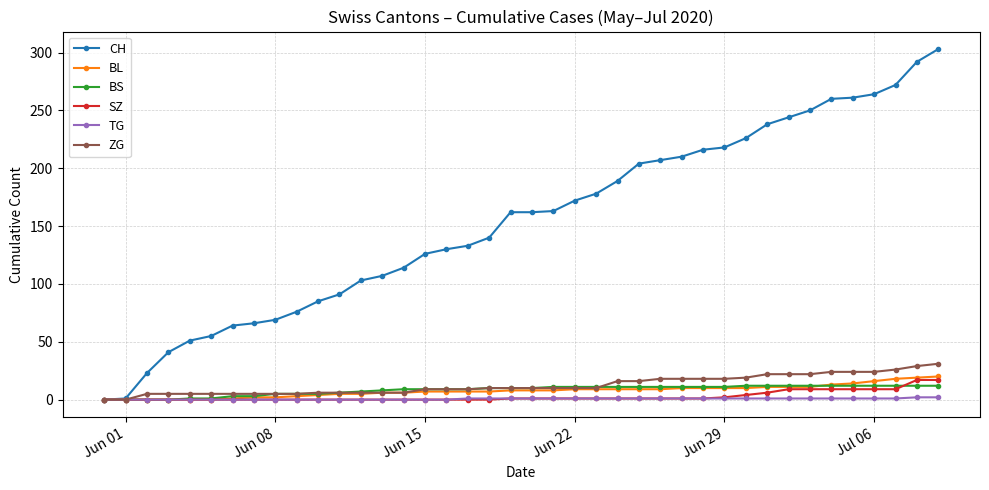

Which series has the largest total across all categories?

CH